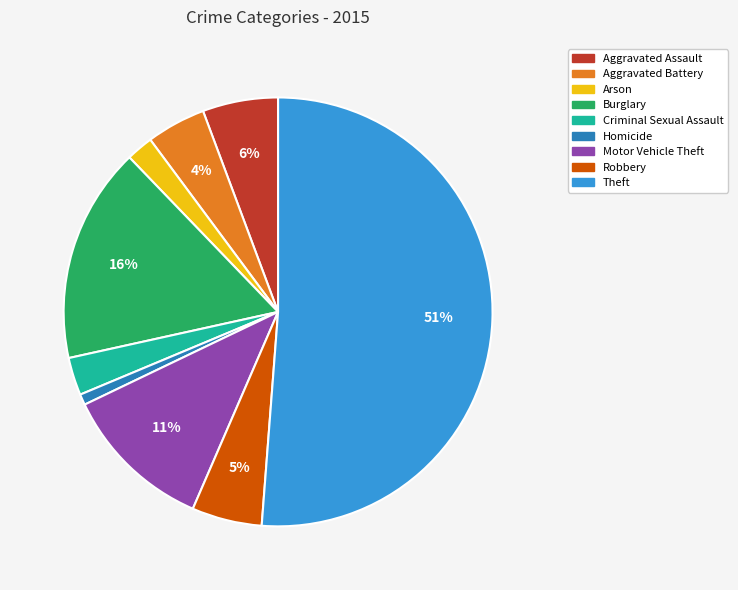

Count the number of slices in the pie.

9